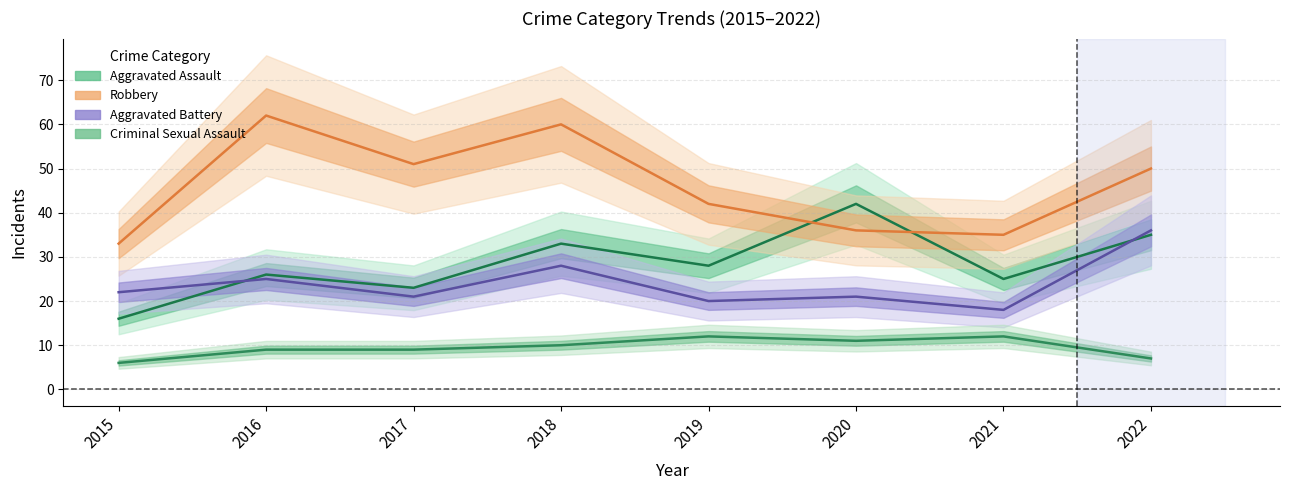

True or false: Aggravated Assault has a value of 28 at 2019.

True